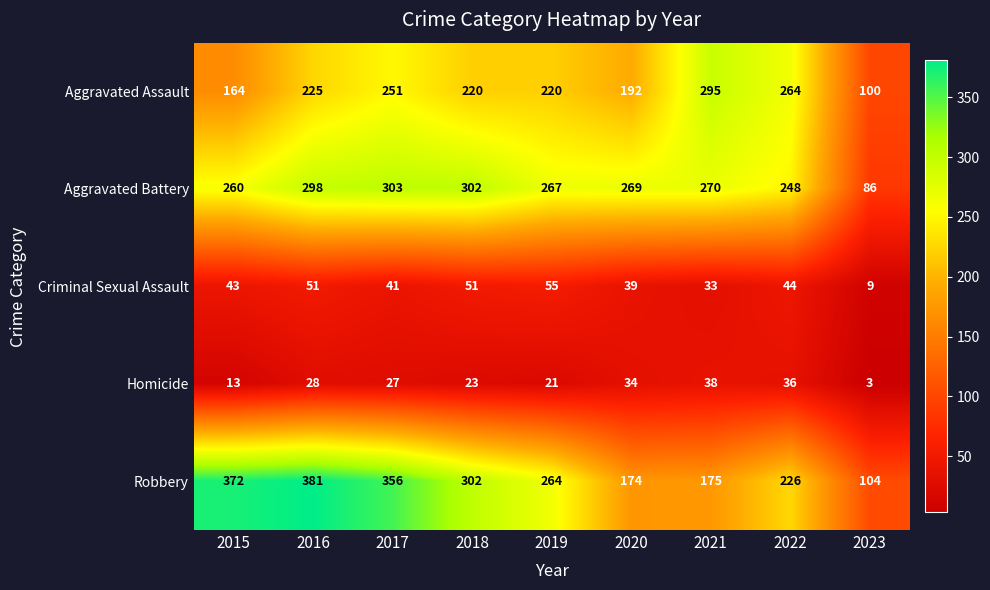

The value of Aggravated Assault at 2017 is 251. True or false?

True